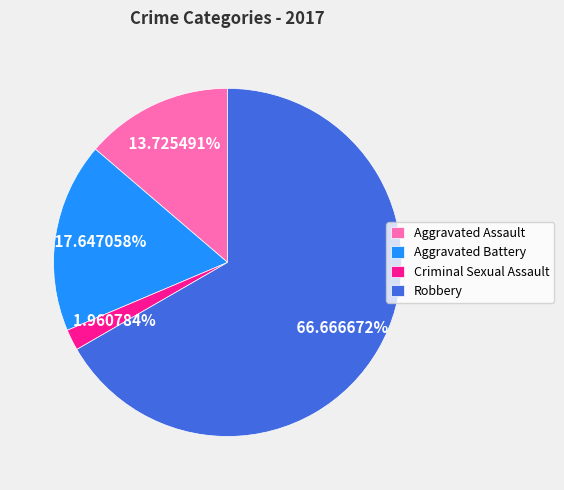

How many slices are in this pie chart?

4